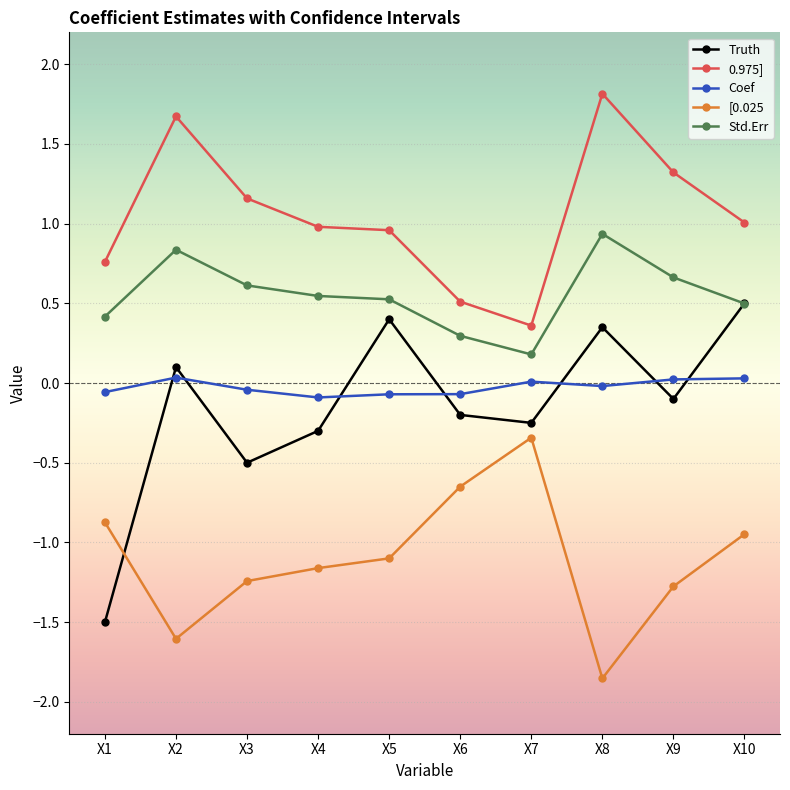

True or false: 0.975] and Coef cross at least once.

False